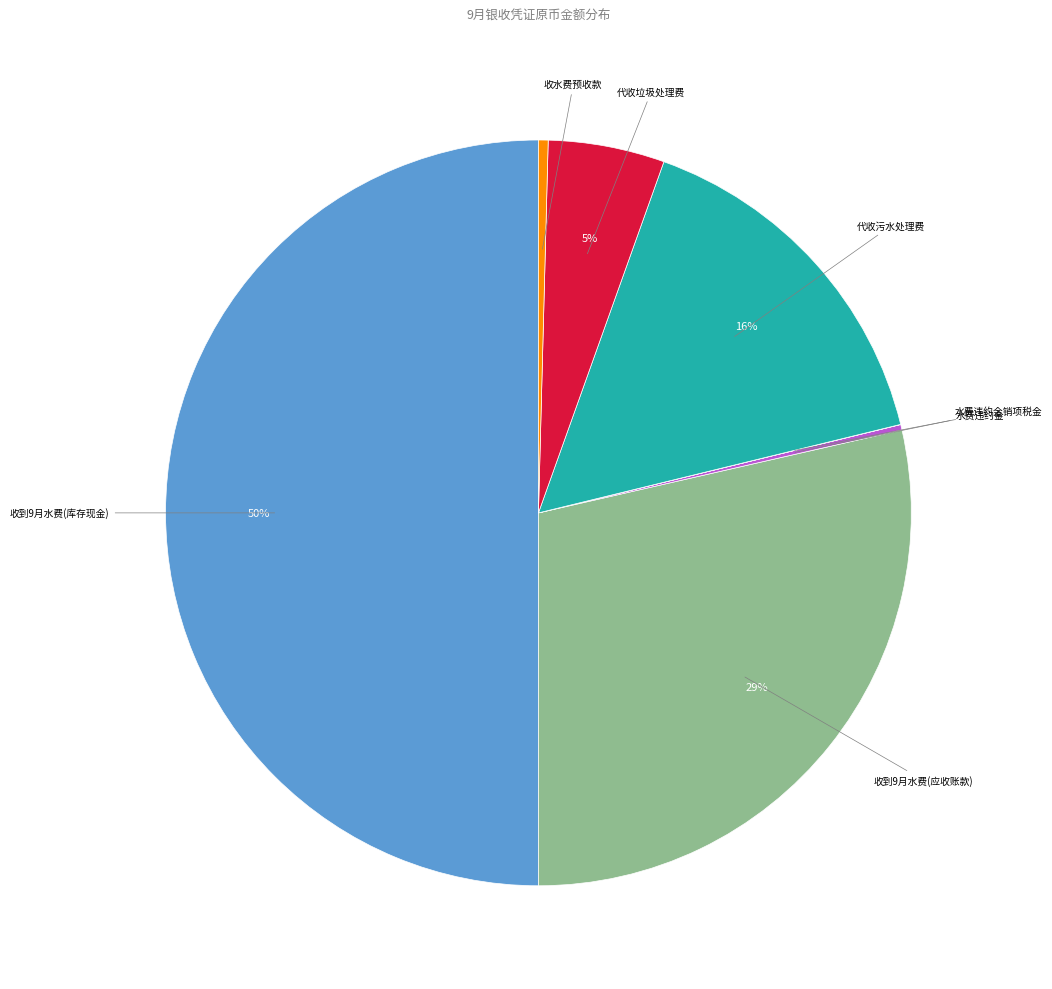

To the nearest percent, what is the difference between the largest and smallest slice percentages?

50%